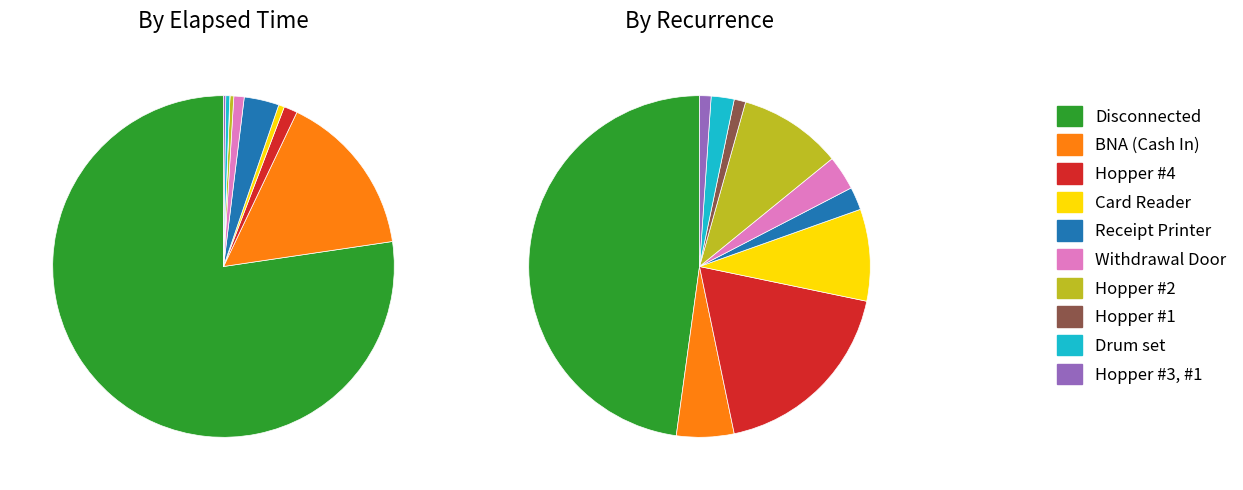

Is there a majority slice in this chart?

Yes